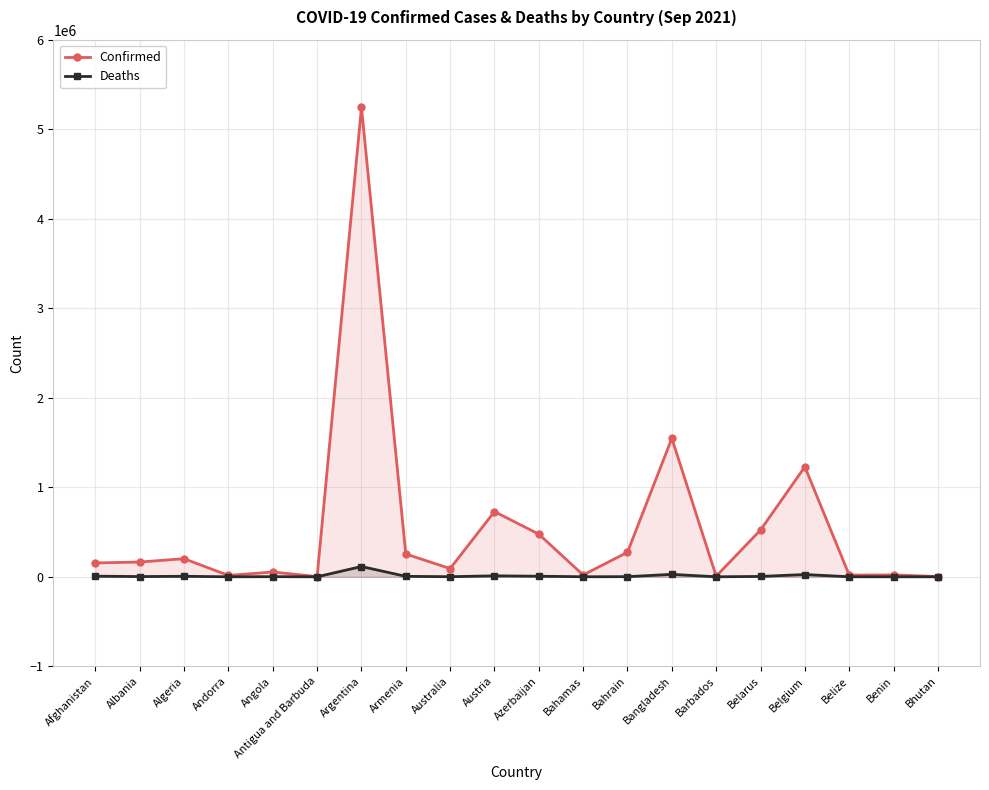

Rank the series by their maximum value, from highest to lowest.

Confirmed, Deaths